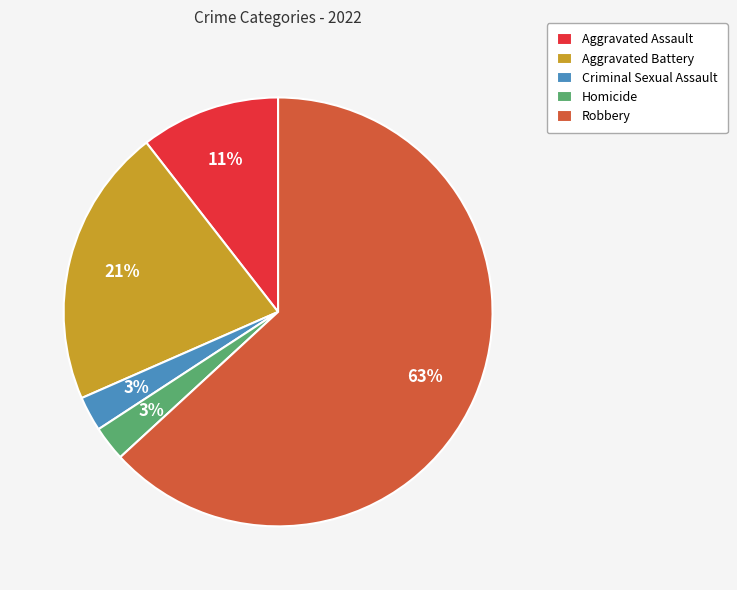

Which has a higher value, Aggravated Battery or Criminal Sexual Assault?

Aggravated Battery